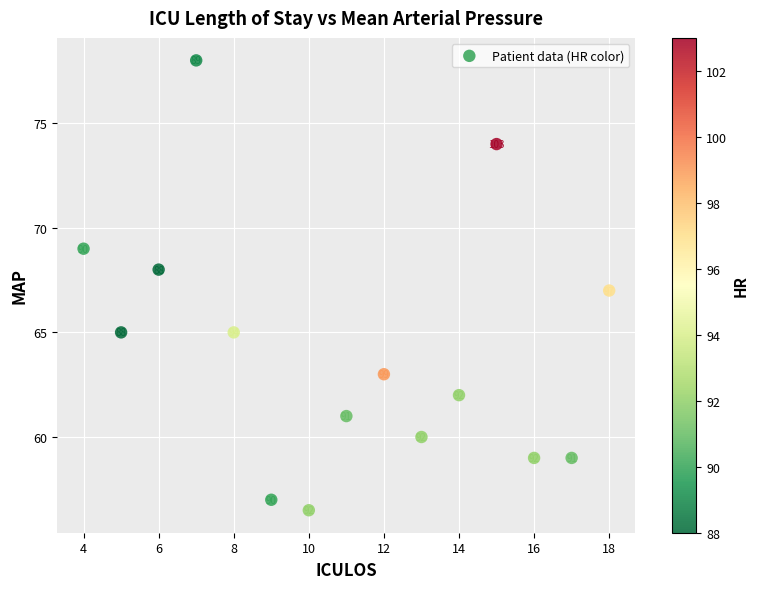

What is the range of Y values (max minus min)?

21.5